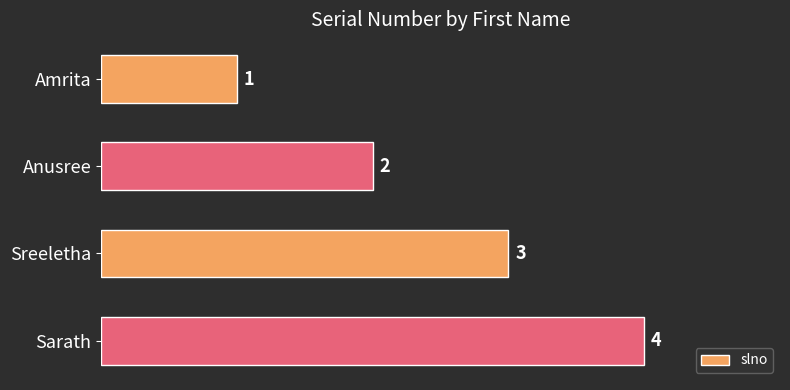

How many values are below 3?

2